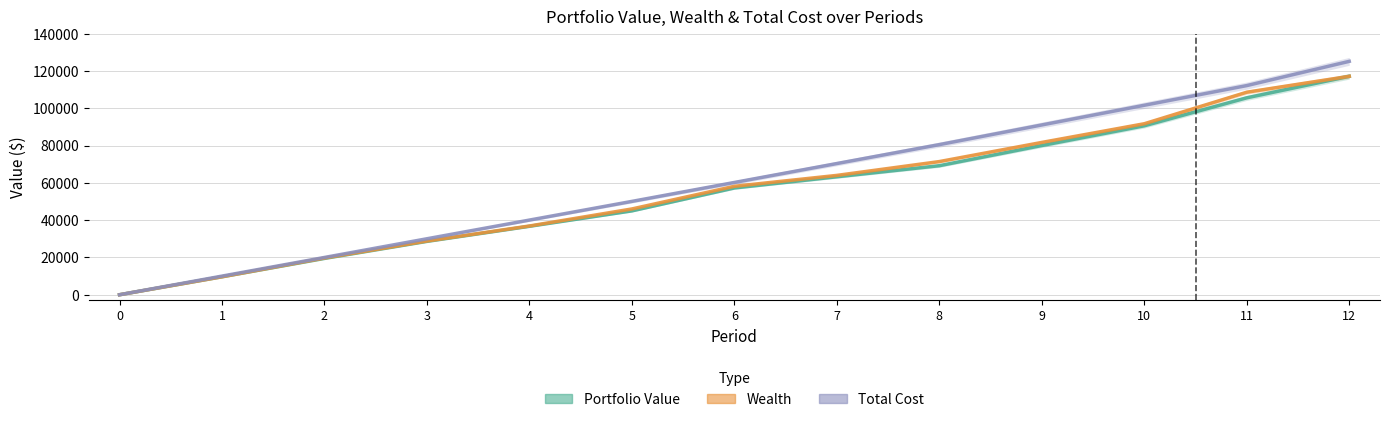

List the labels in order of Wealth value, largest first.

12, 11, 10, 9, 8, 7, 6, 5, 4, 3, 2, 1, 0